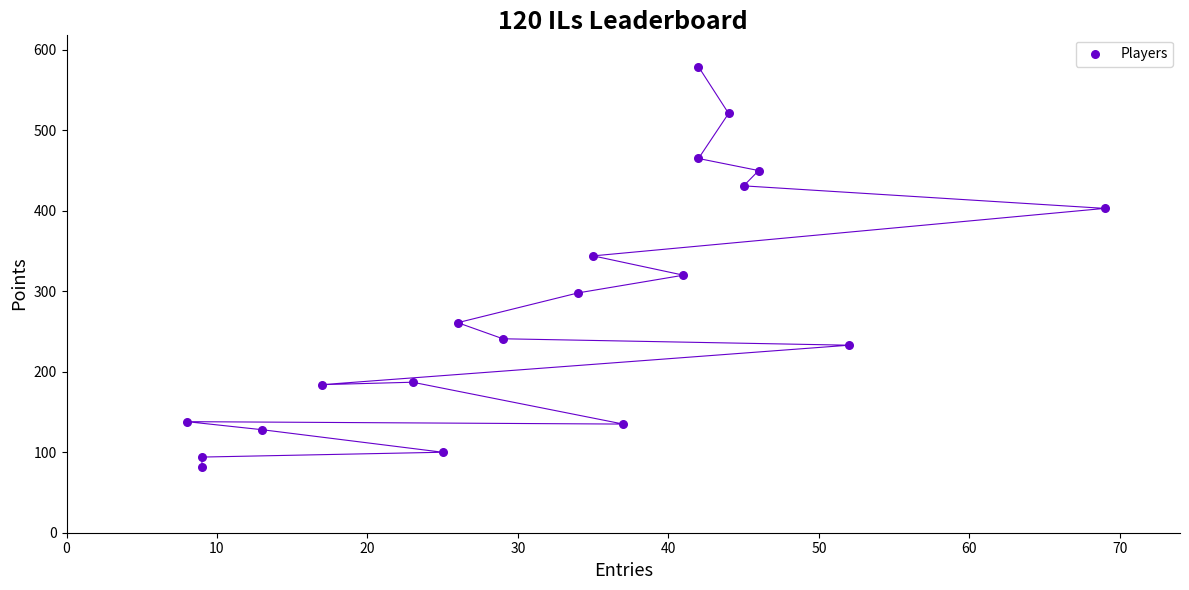

What is the range of X values (max minus min)?

61